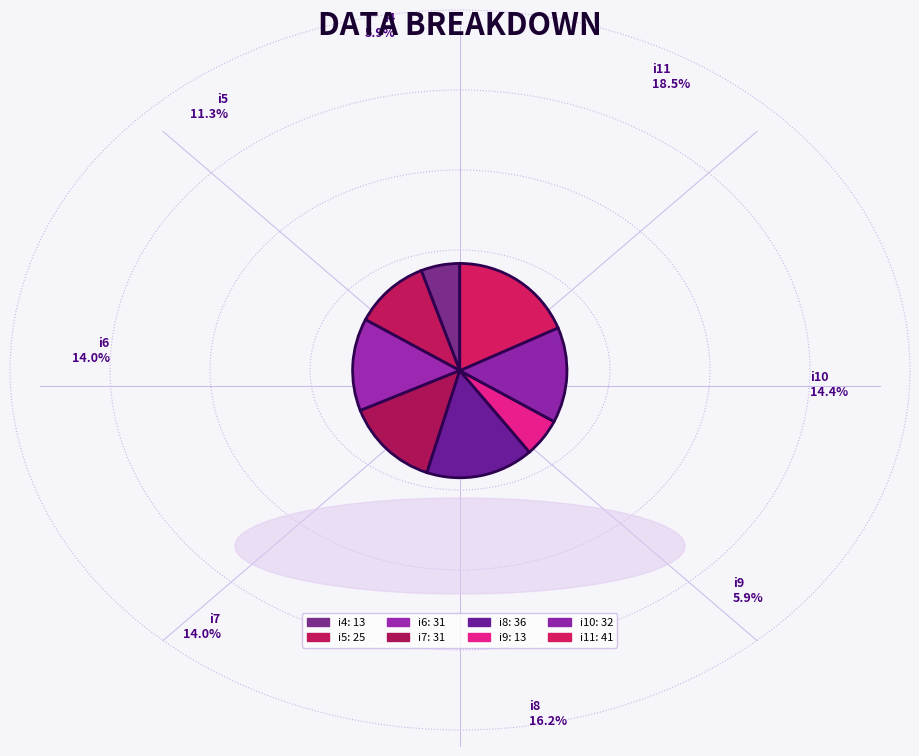

How many segments does this pie chart have?

8